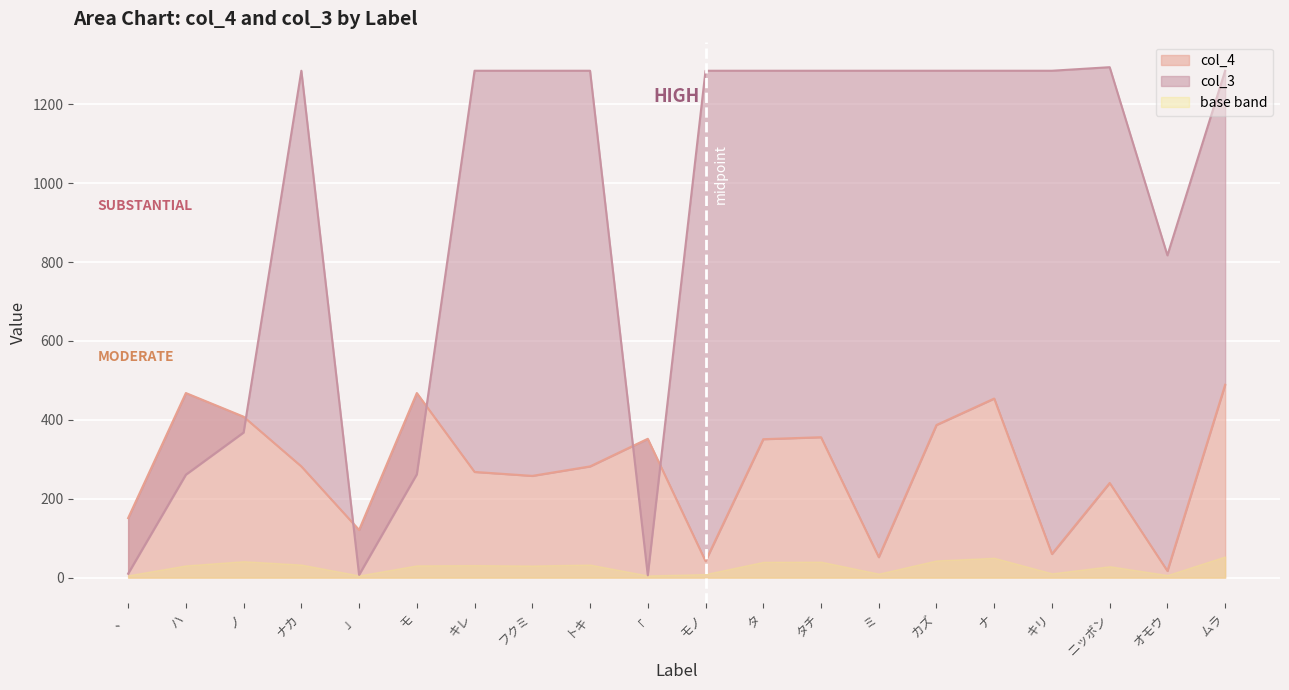

Which label corresponds to the smallest value in the chart?

「